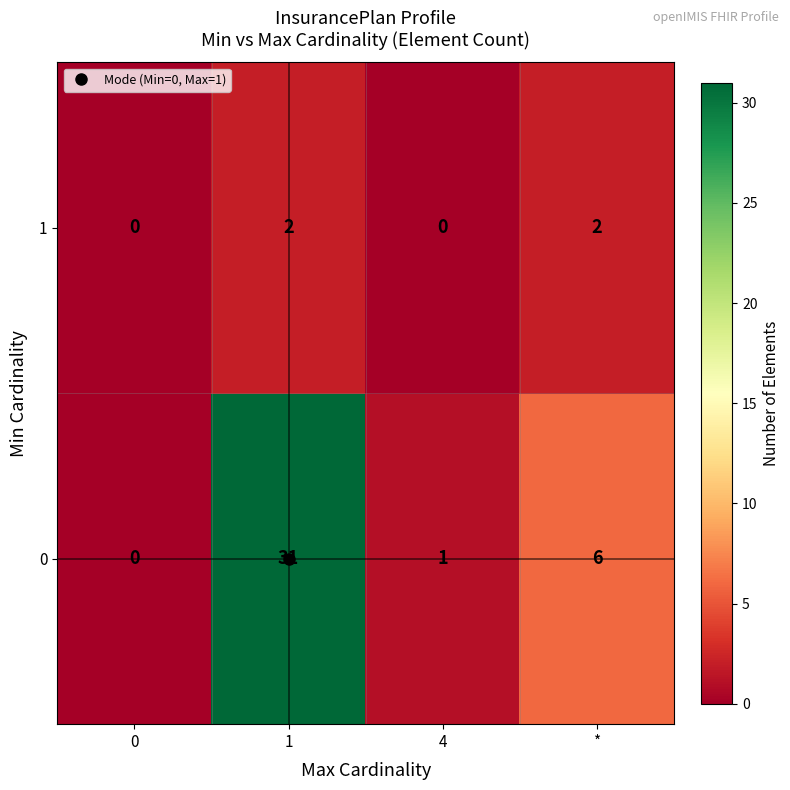

What is the sum of all 0 values?

38